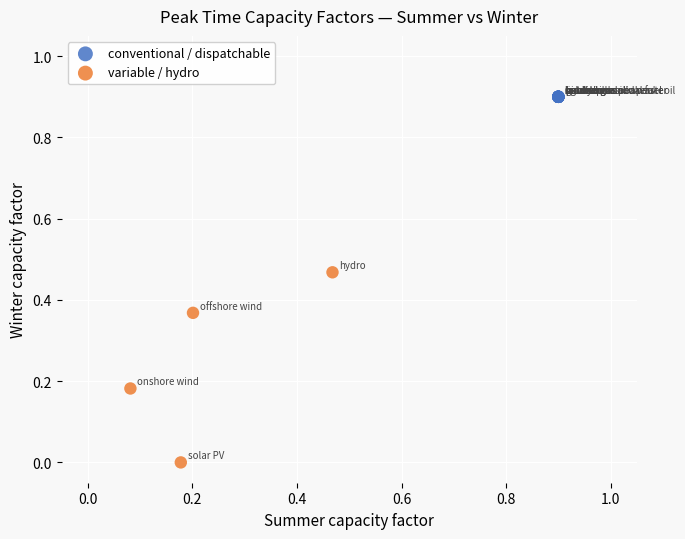

Which series reaches the minimum Y coordinate?

variable / hydro